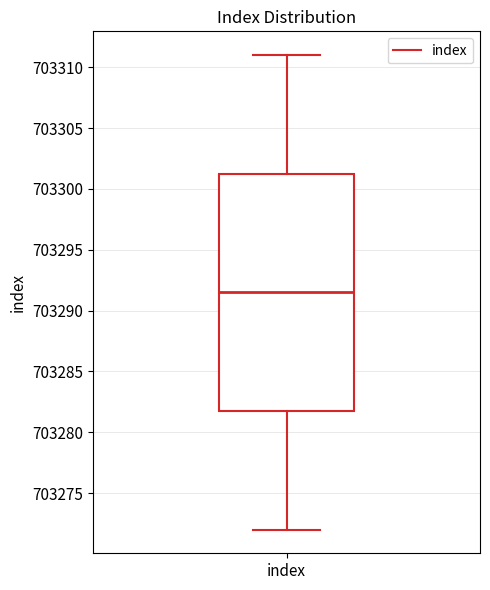

Read this box plot against the y-axis: the position of the median line, the range covered by the box, and the ends of both whiskers. The values are not printed on the chart, so give them approximately, as read against the axis.

median 703291.5, box 703282.0 to 703301.5, whiskers 703272.0 to 703311.0